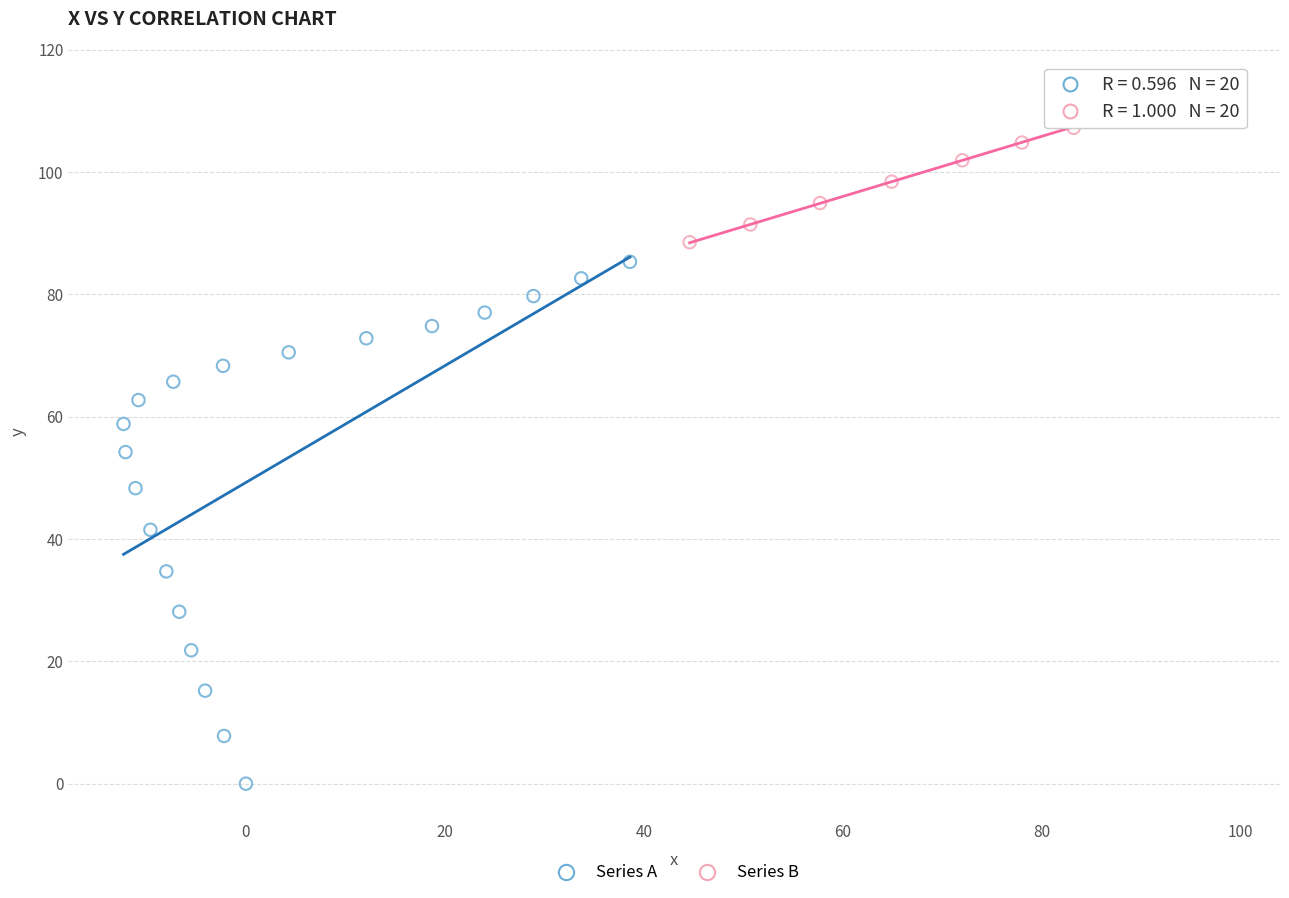

Which series reaches the minimum Y coordinate?

Series A